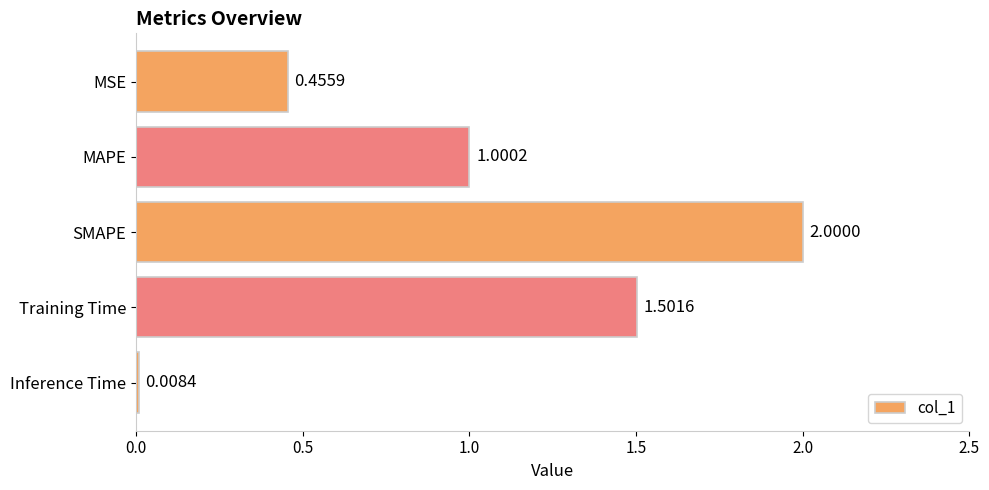

At which label is the value closest to 1?

MAPE